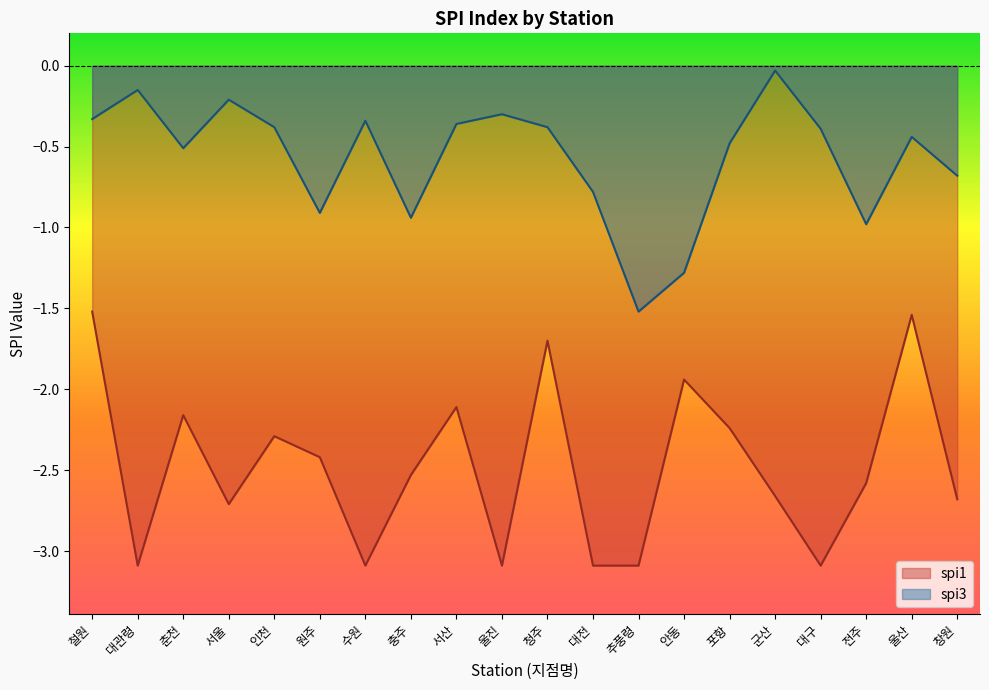

List the labels in order of spi3 value, largest first.

군산, 대관령, 서울, 울진, 철원, 수원, 서산, 인천, 청주, 대구, 울산, 포항, 춘천, 창원, 대전, 원주, 충주, 전주, 안동, 추풍령